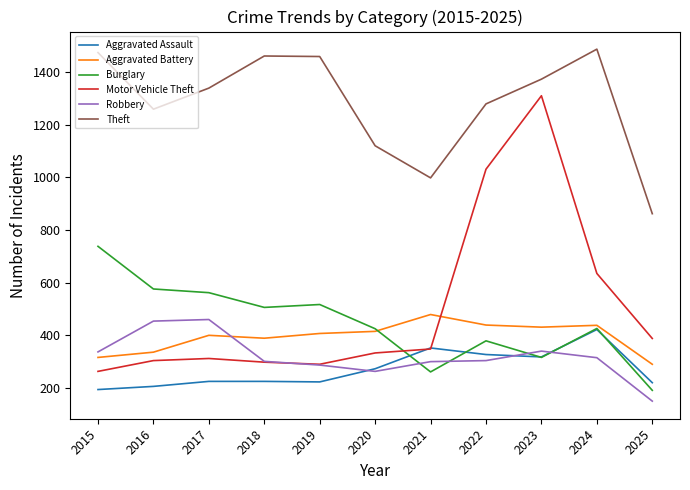

What is the spread (max minus min) of values at 2023?

1057